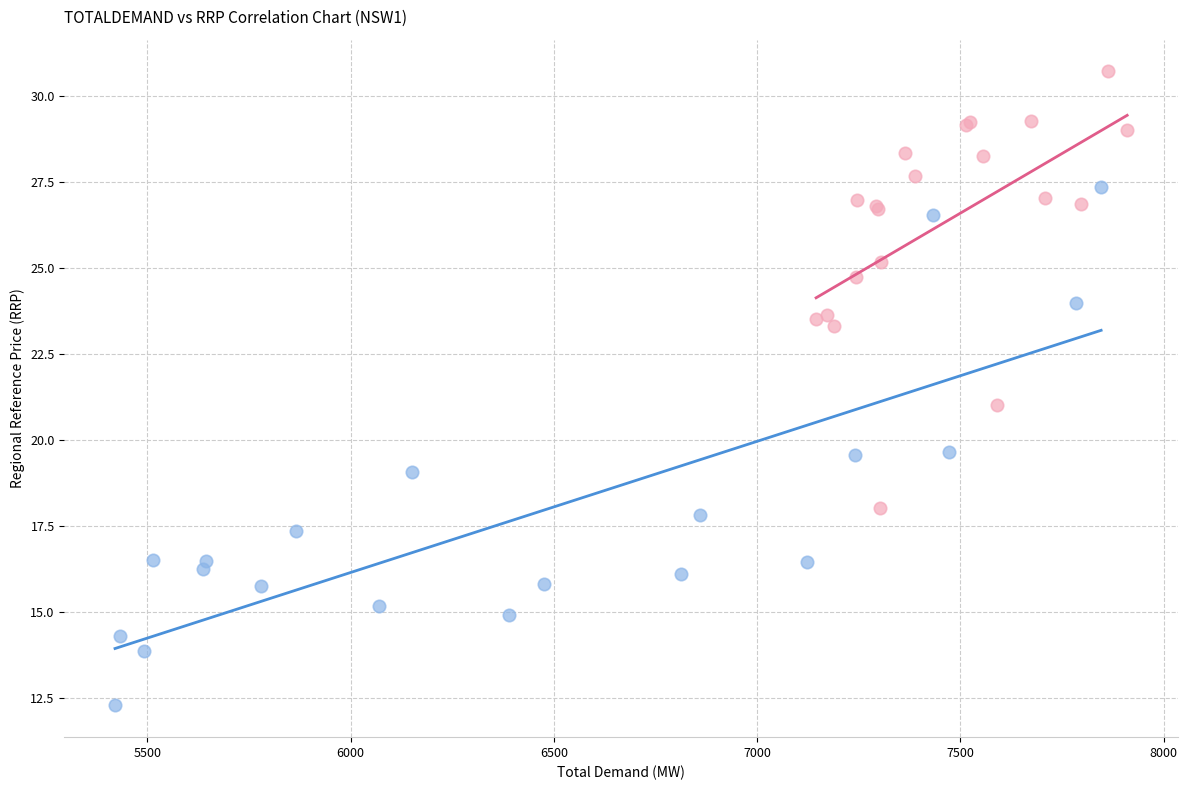

Which series has the widest spread of Y values?

TOTALDEMAND (first half)